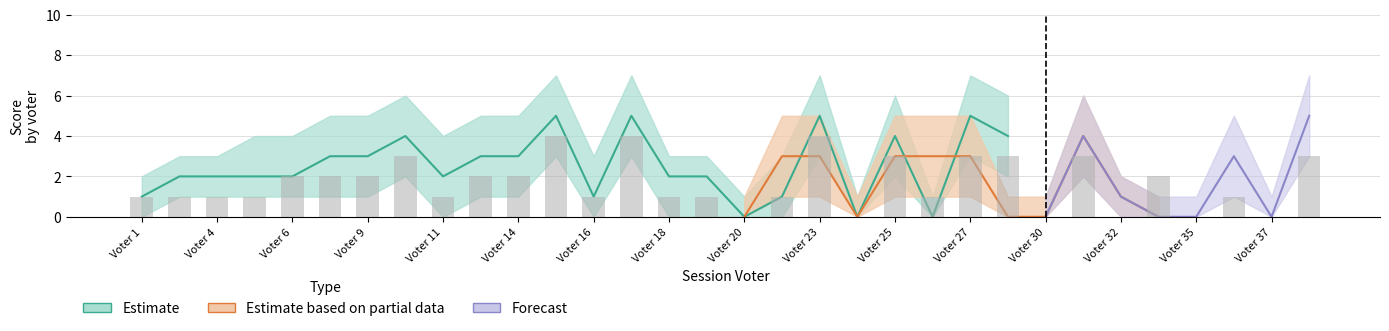

What is the sum of the Forecast values at 7 and 11?

6